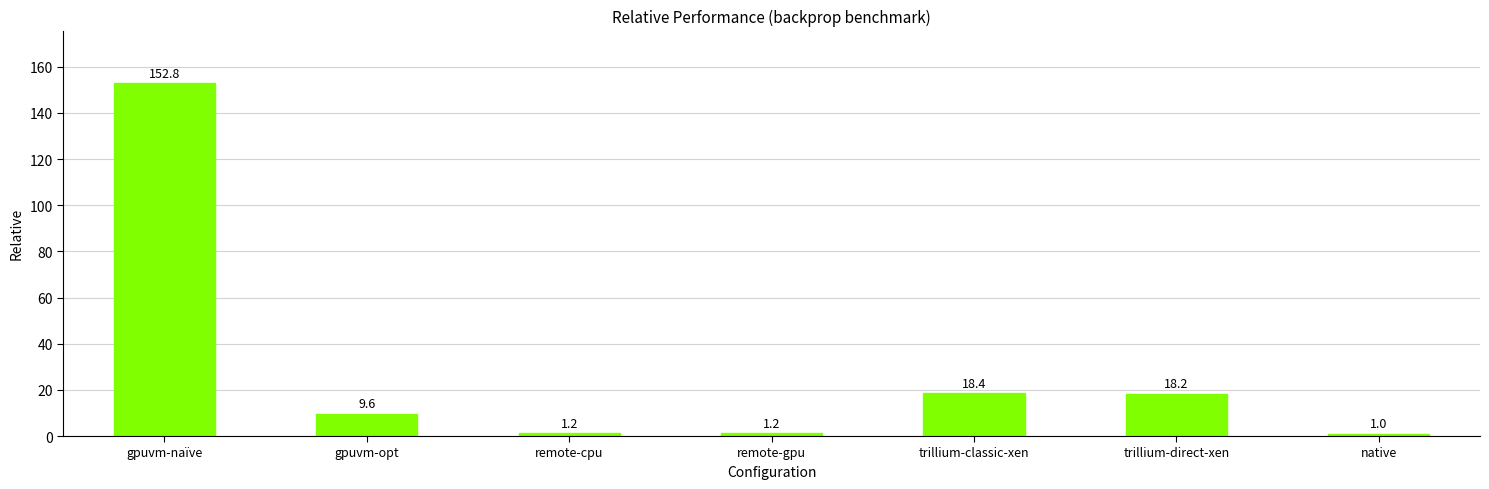

How many bars are there in total?

7